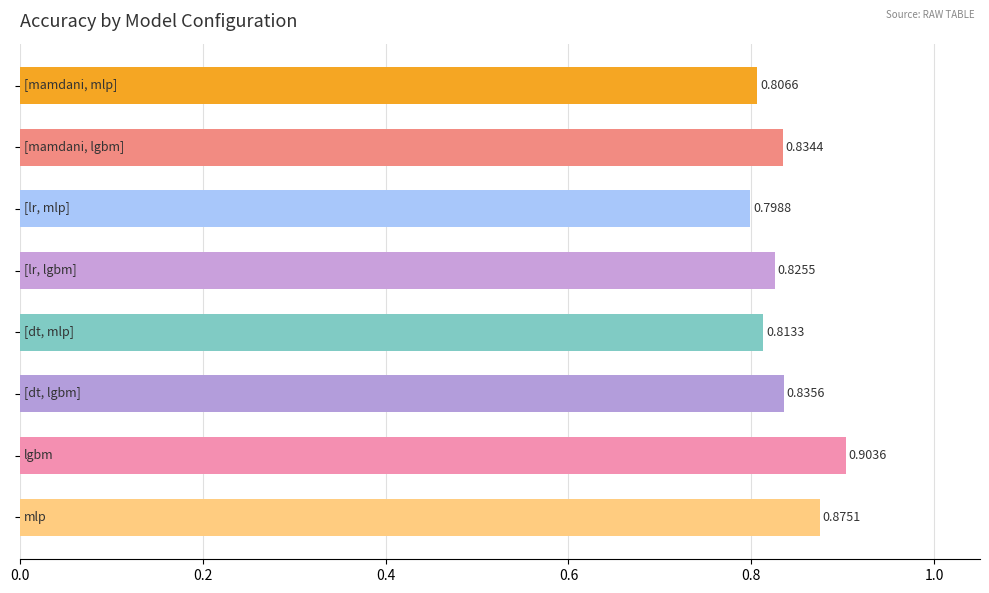

Count the number of categories in the chart.

8